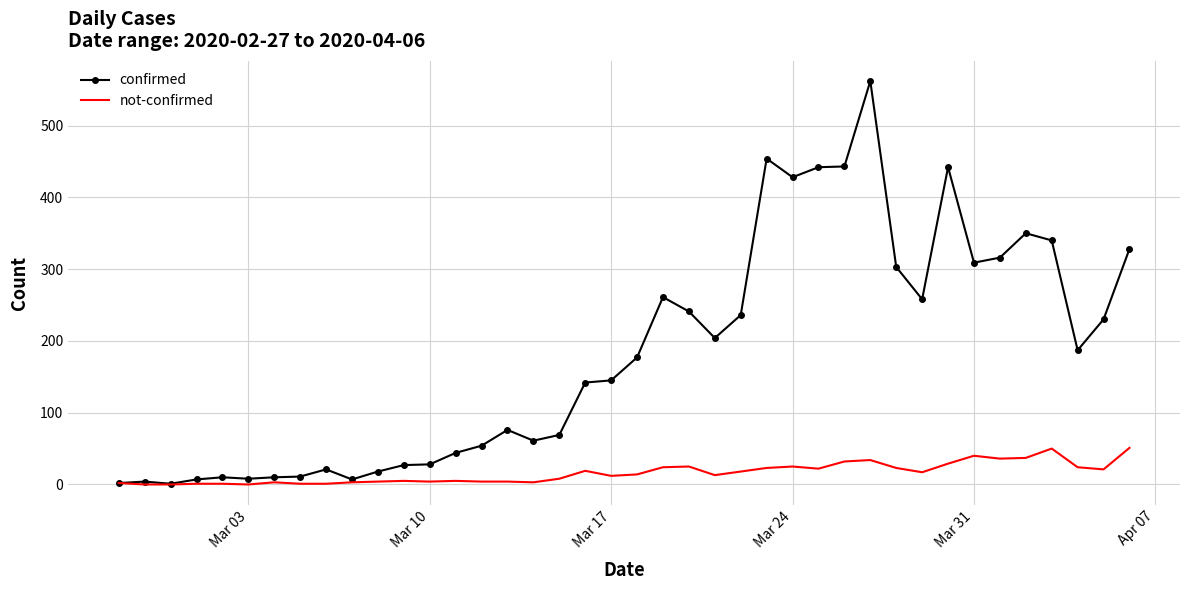

Rank the series by their average value, from lowest to highest.

not-confirmed, confirmed